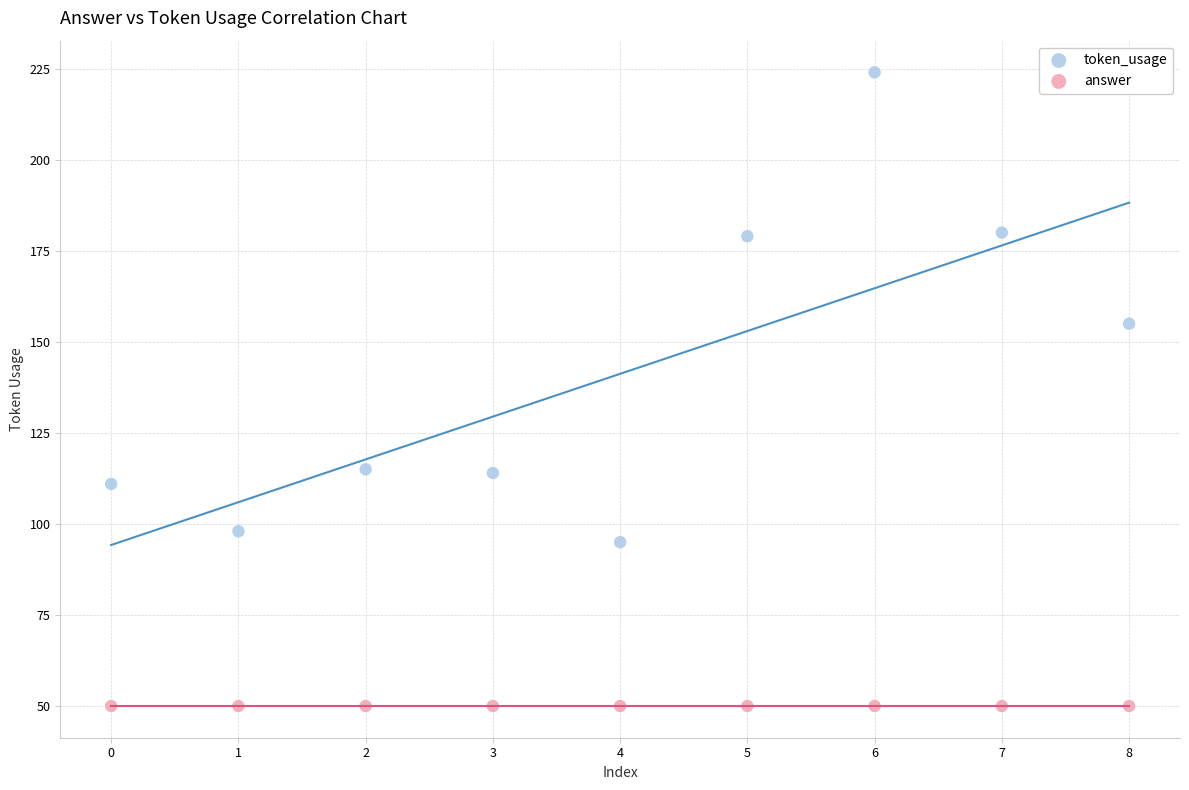

Which series reaches the minimum Y coordinate?

answer